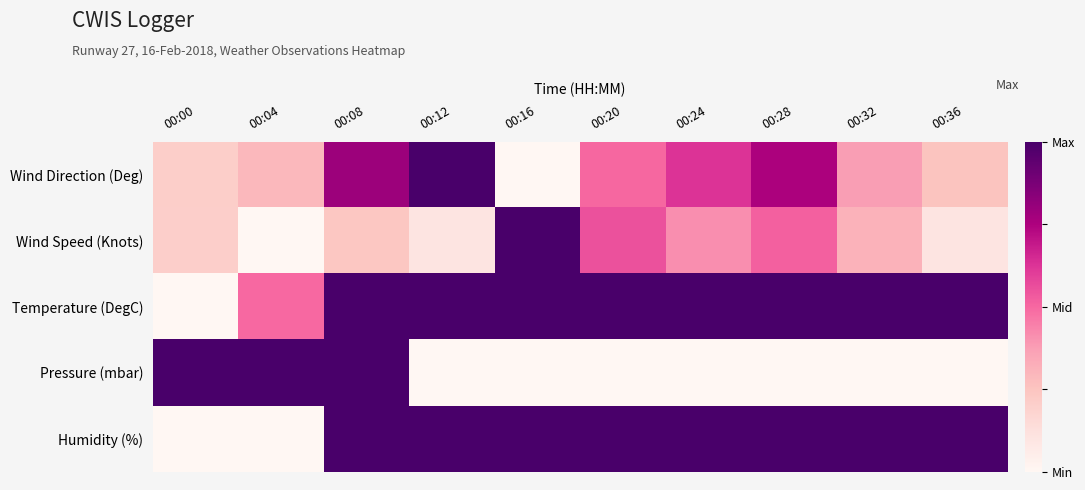

What is the greatest value displayed?

1.0